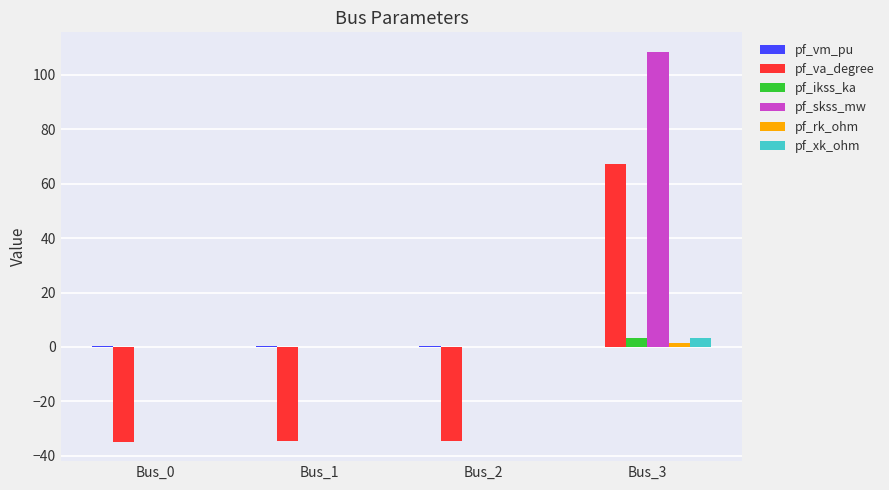

What is the spread (max minus min) of values at Bus_2?

34.8